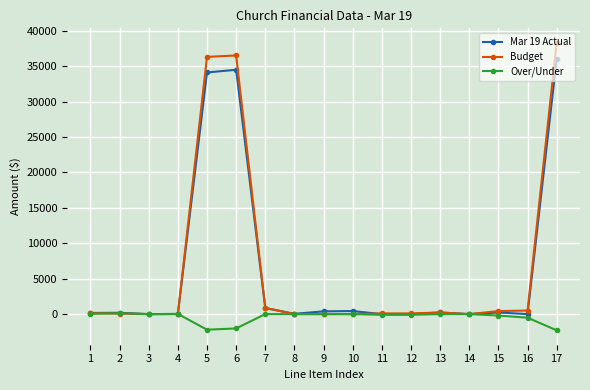

Which series has the largest range (max minus min)?

Budget